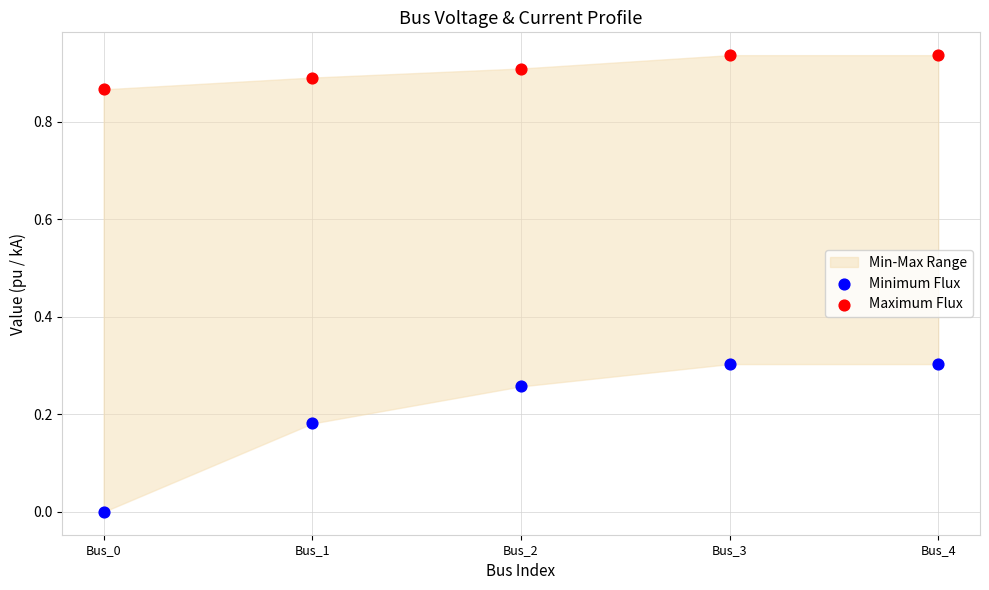

Which series contains the highest Y value?

Maximum Flux